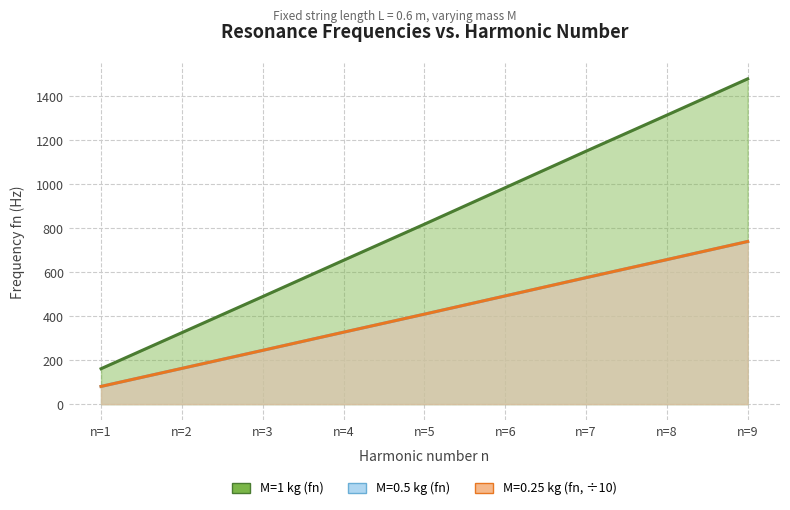

What value does the M=0.25kg (fn) series have at n=2?

162.5